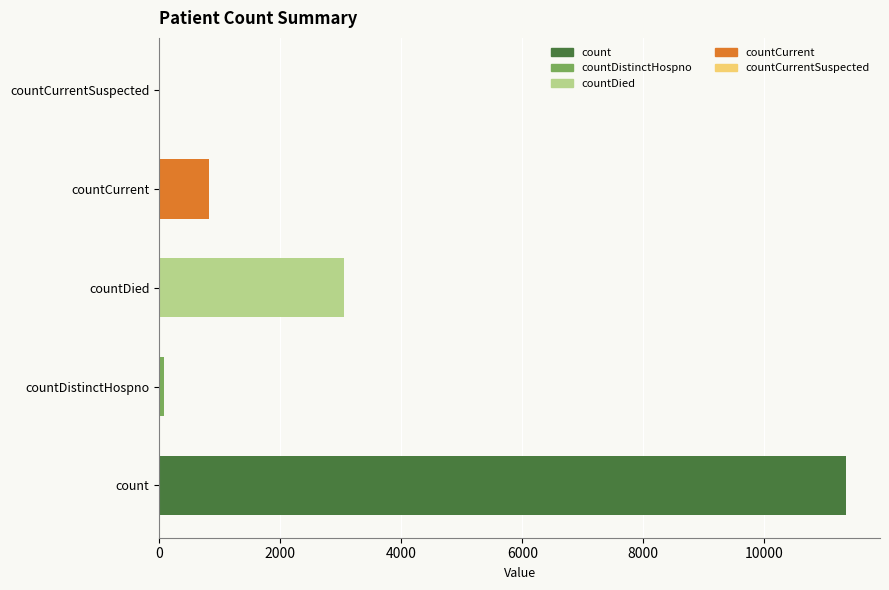

What is the change in value from count to countCurrentSuspected?

-11342